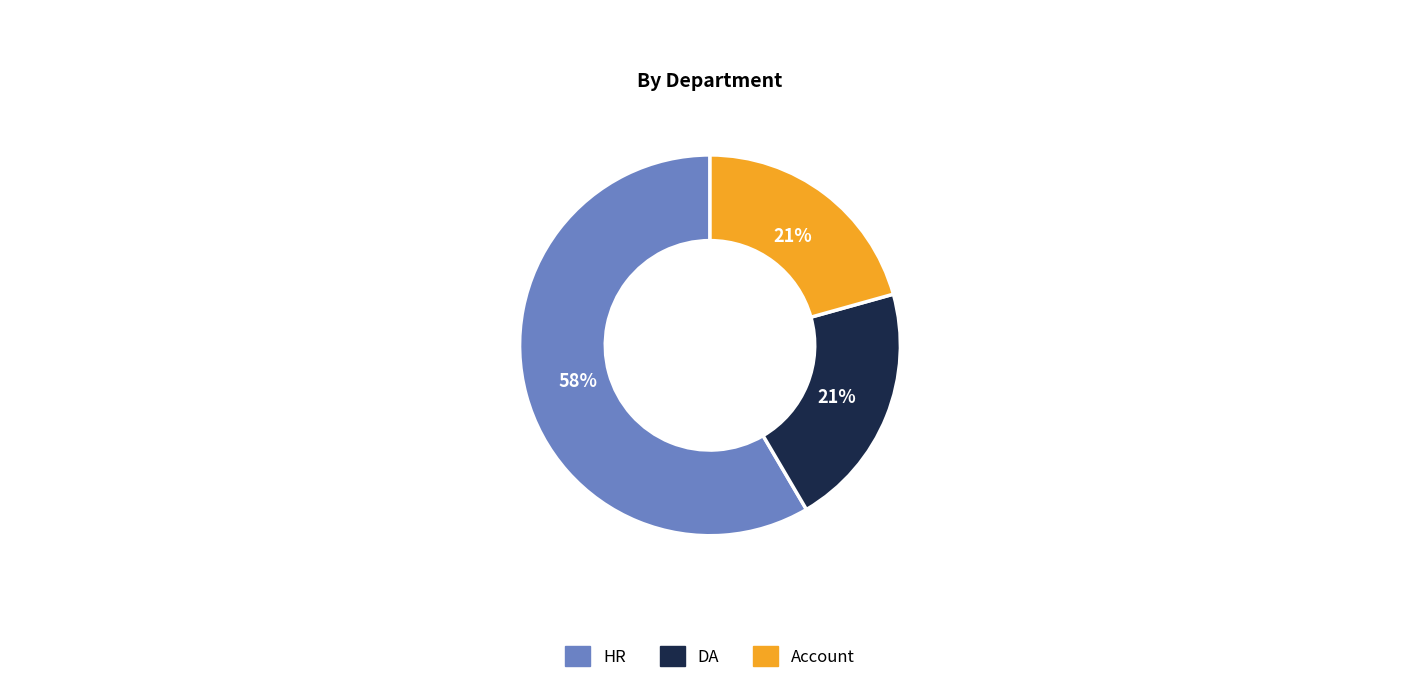

Does DA represent more than half of the total?

No